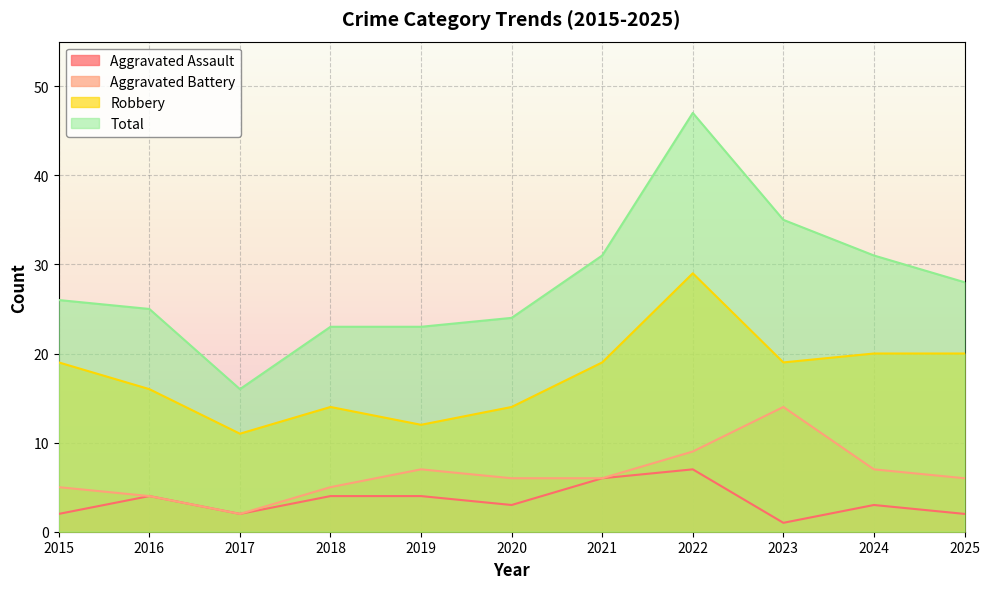

At which label does Aggravated Assault reach its peak?

2022